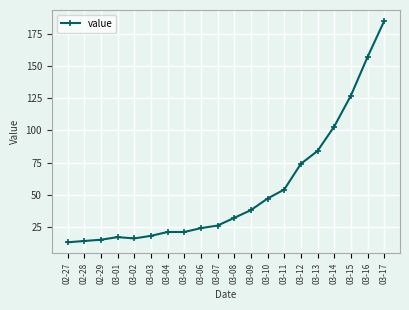

Does the chart display data point markers on the line(s)?

Yes